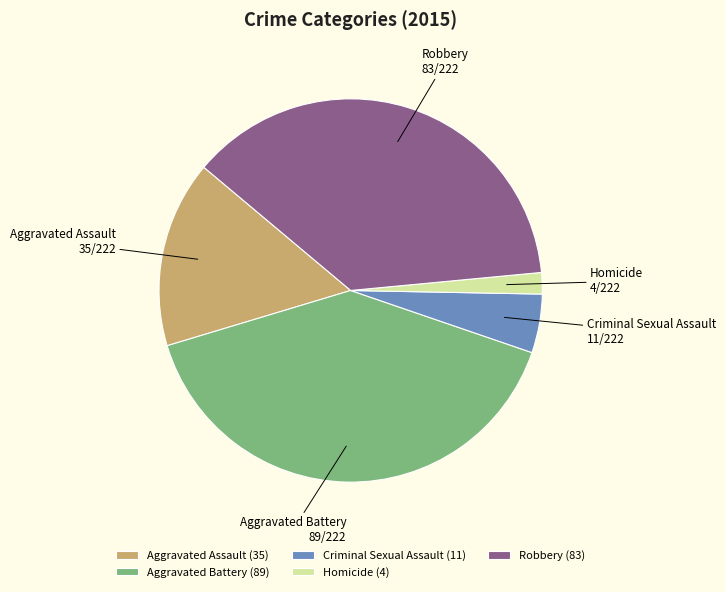

Which slice is the largest?

Aggravated Battery